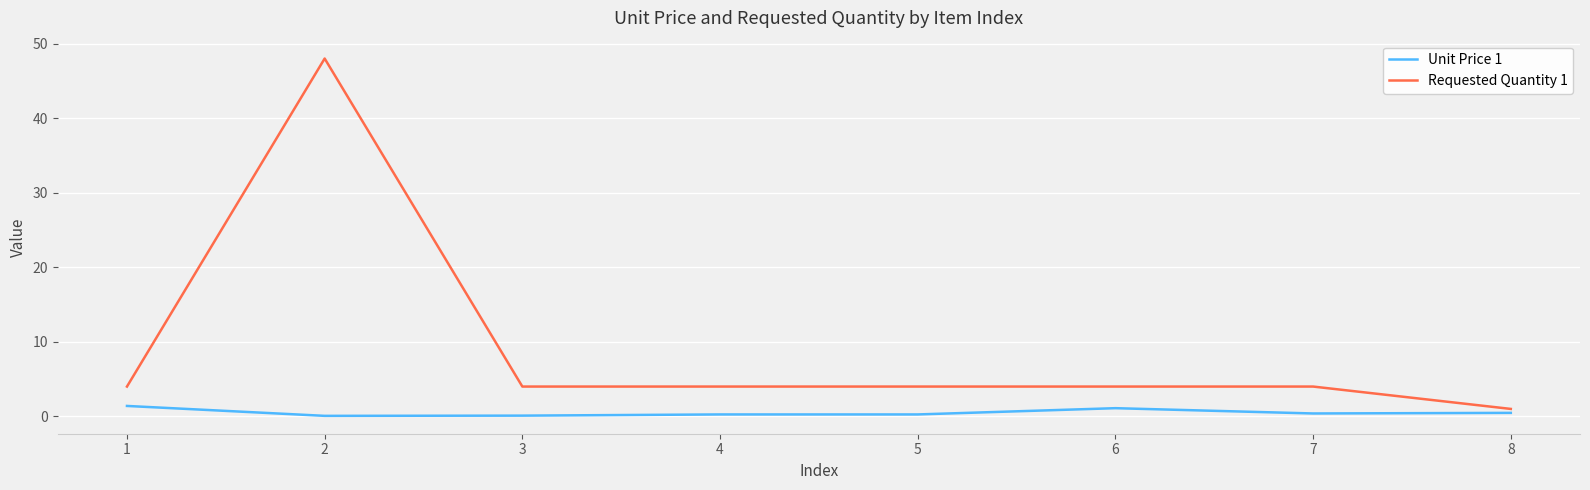

Which series has the widest spread of values?

Requested Quantity 1